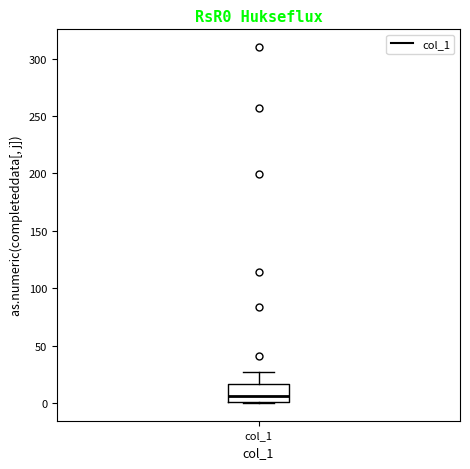

Transcribe this box plot: give where the median line is, the range the box spans, and where the two whiskers end, as read against the y-axis. The values are not printed on the chart, so give them approximately, as read against the axis.

median 5, box 0 to 15, whiskers 0 to 25